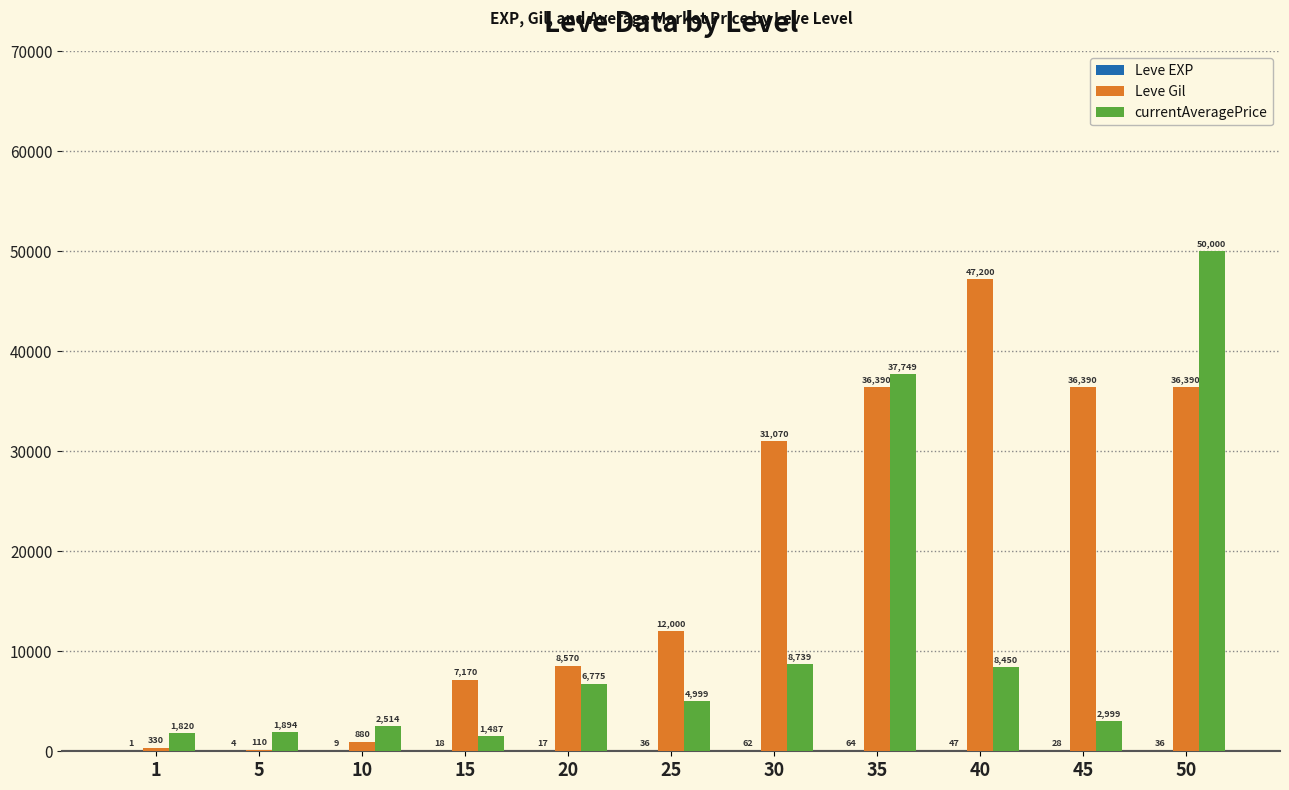

At which label is Leve Gil closest to 23655?

30